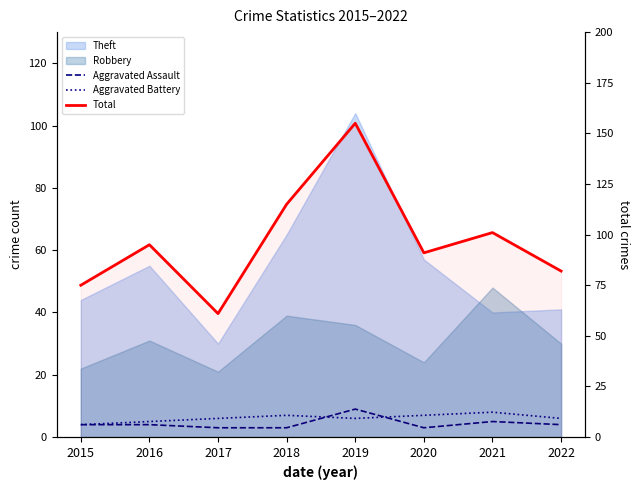

How many values in the Aggravated Battery series are below 6?

2